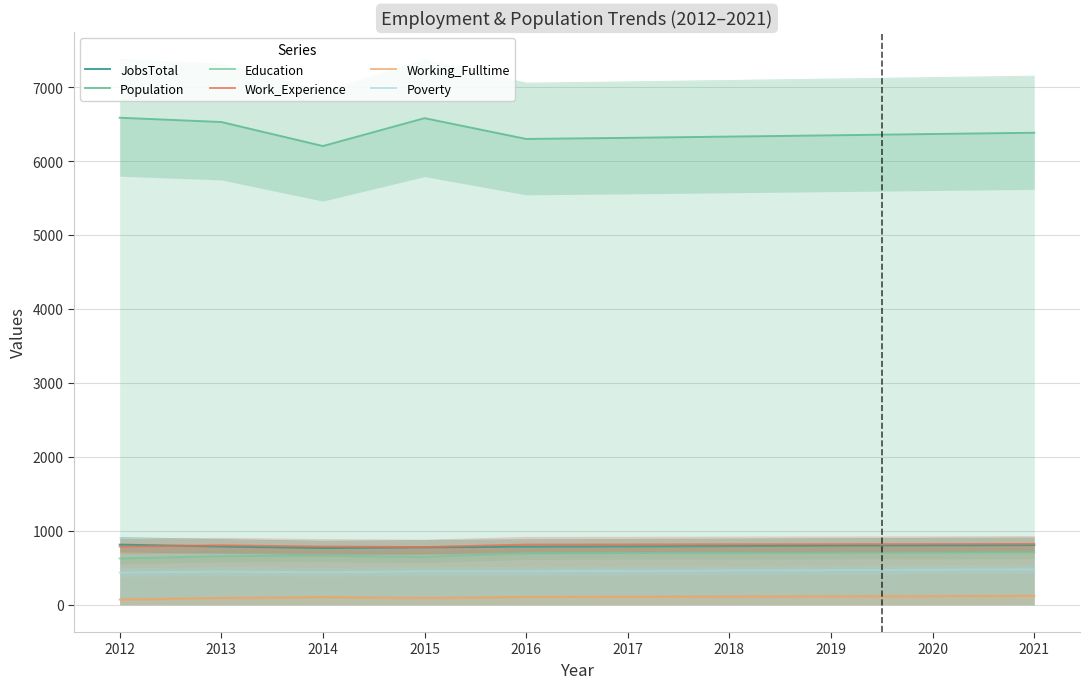

In Population, how many points are higher than both neighbors (excluding endpoints)?

1